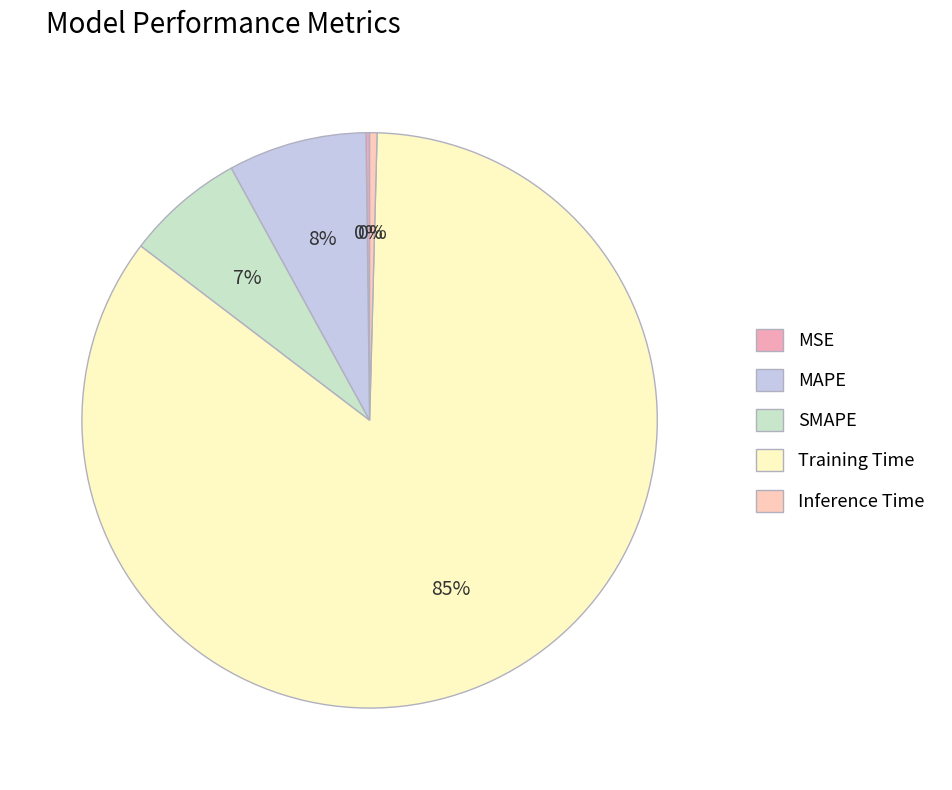

To the nearest percent, what portion does Training Time represent?

85%